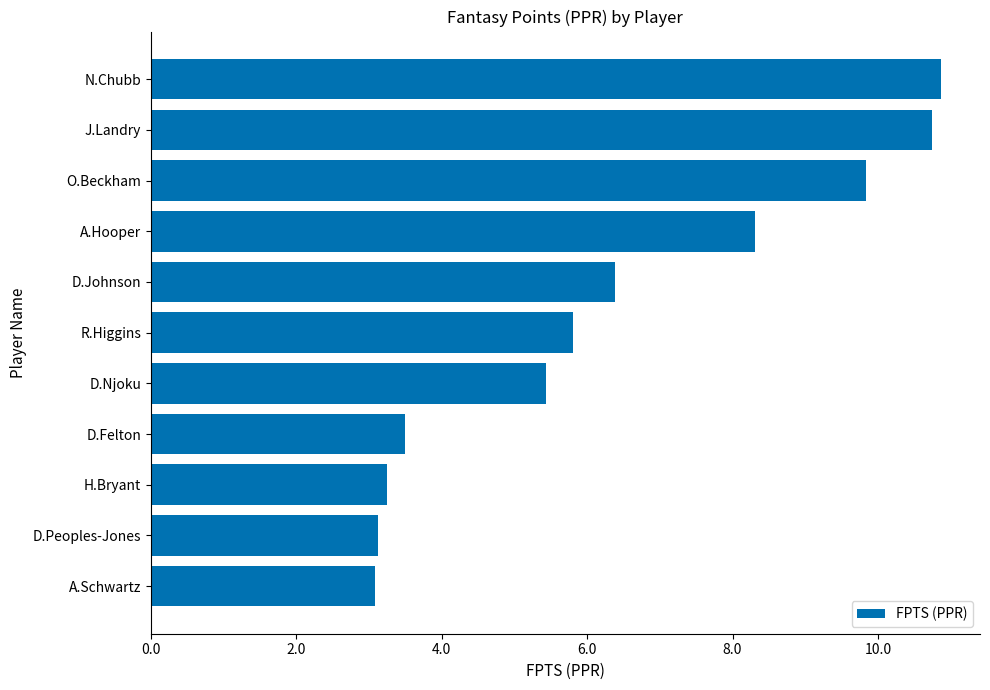

What is the maximum value shown in the chart?

10.9